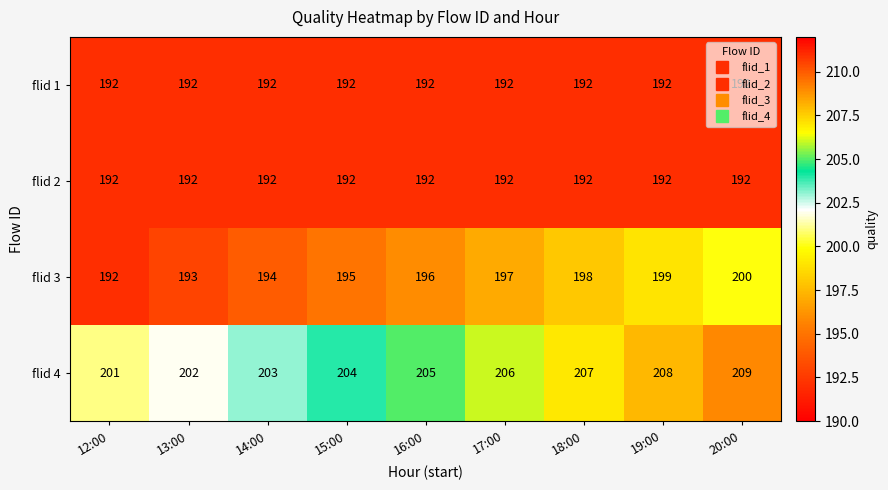

What is the approximate value of flid 2 at 12:00?

192